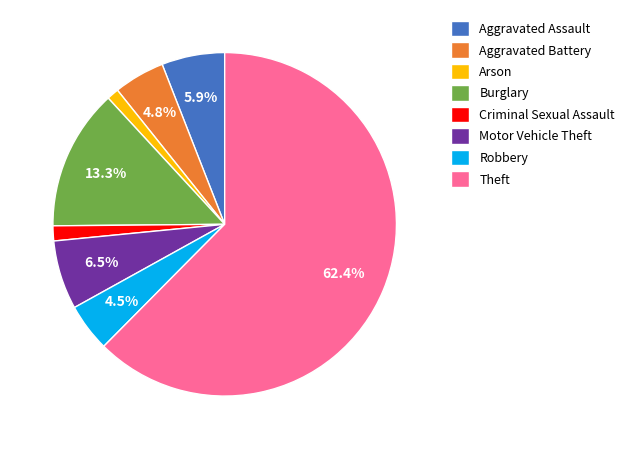

Is there a majority slice in this chart?

Yes